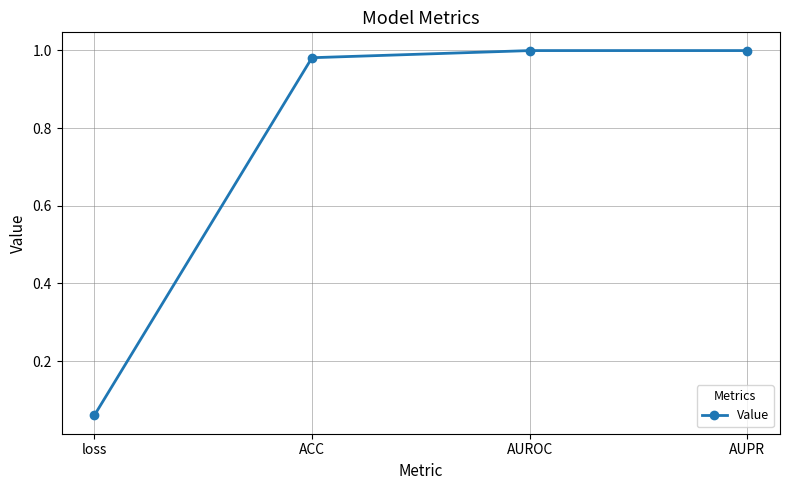

Where is the data nearest to the value 0?

loss